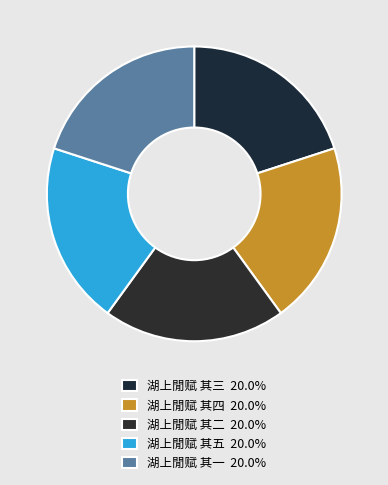

What percentage is NOT represented by 湖上閒赋 其三?

80.0%